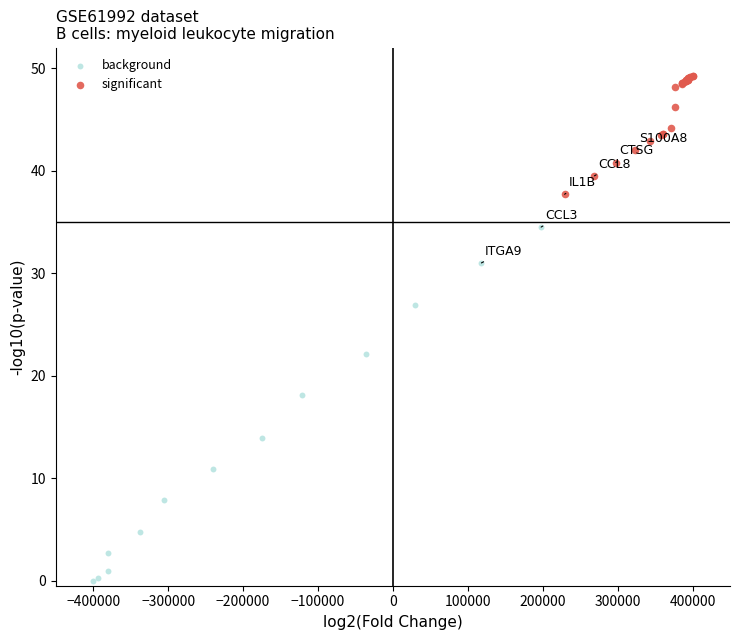

Which series reaches the maximum Y coordinate?

significant